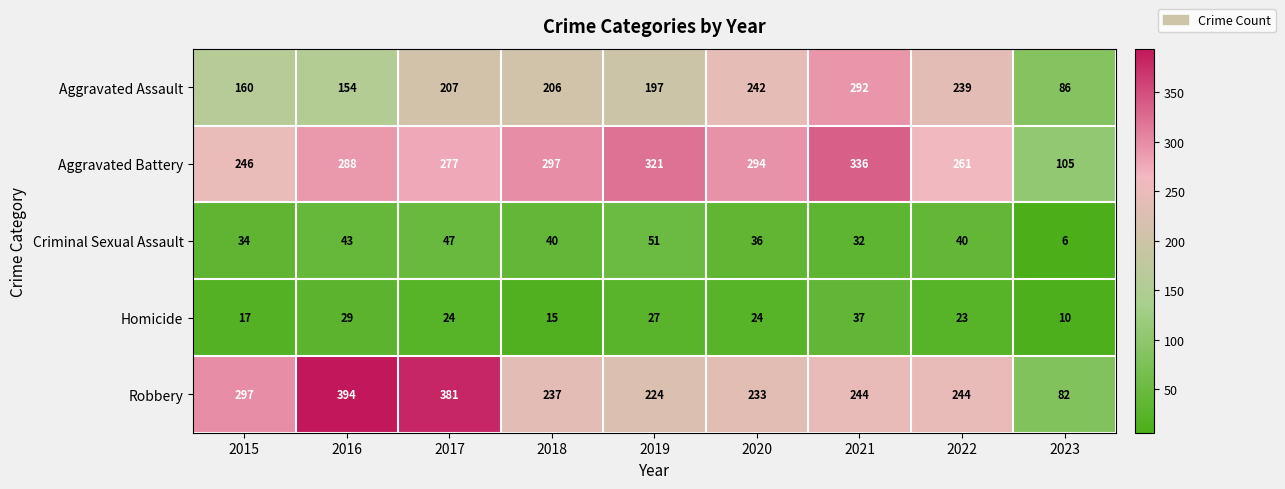

The Criminal Sexual Assault series shows 47 at 2017. True or false?

True